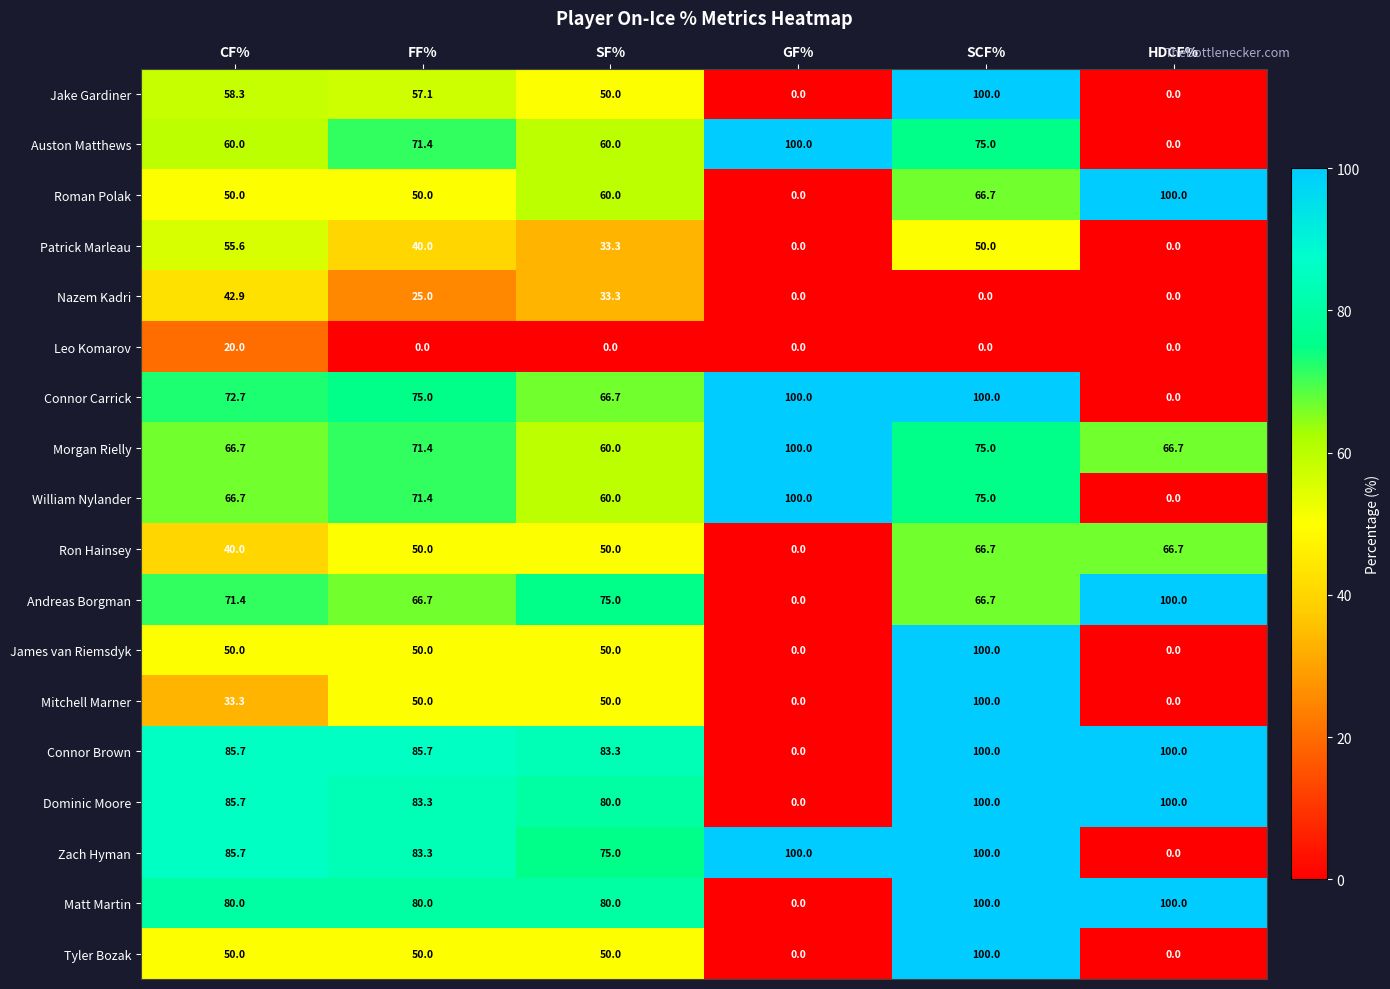

True or false: Mitchell Marner has a value of 57.8 at CF%.

False